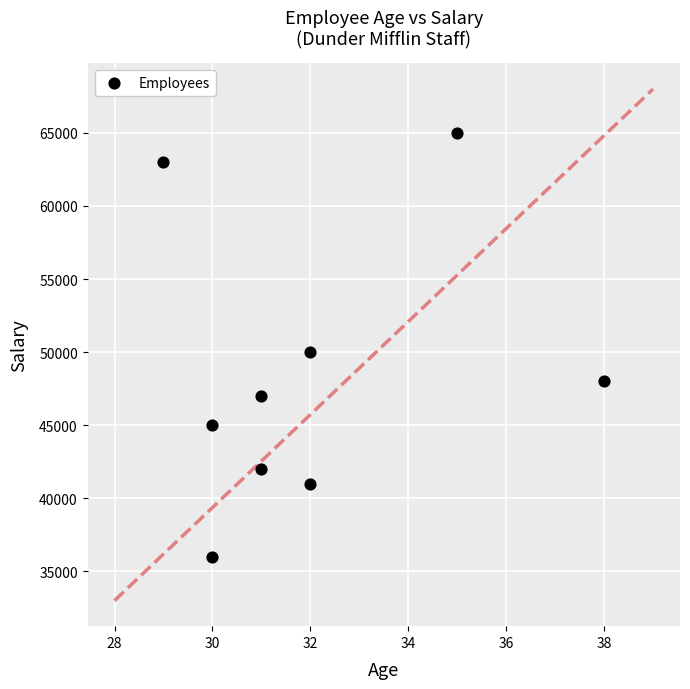

What Y value in the scatter plot is closest to 50500?

50000